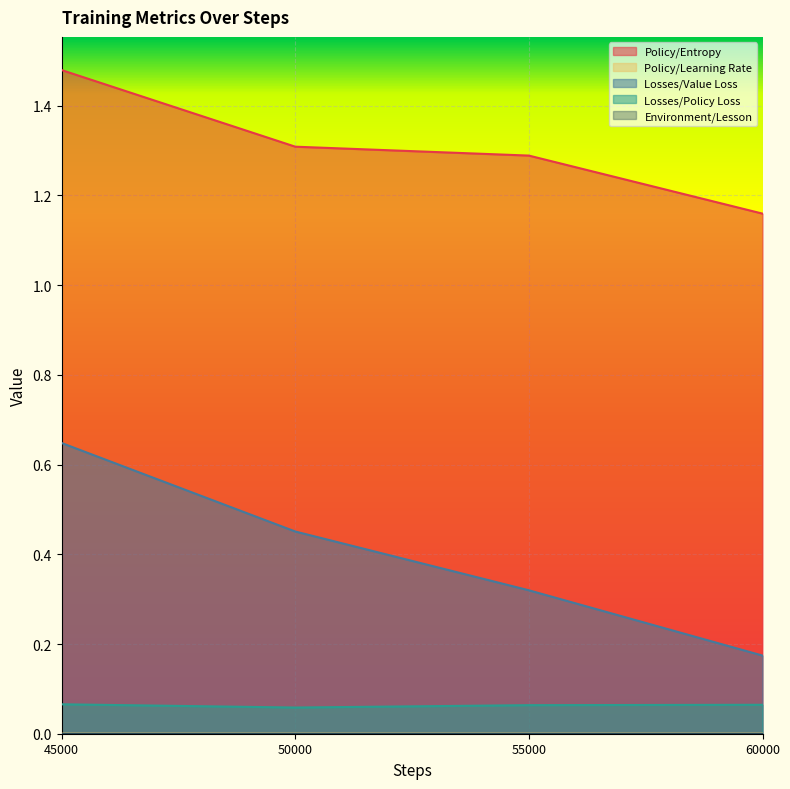

What is the value of the Losses/Value Loss point at the 3rd from the left?

0.3